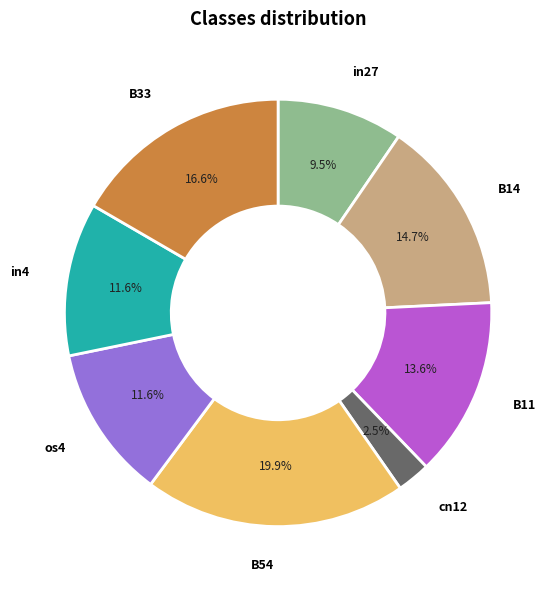

Which slice is the smallest?

cn12